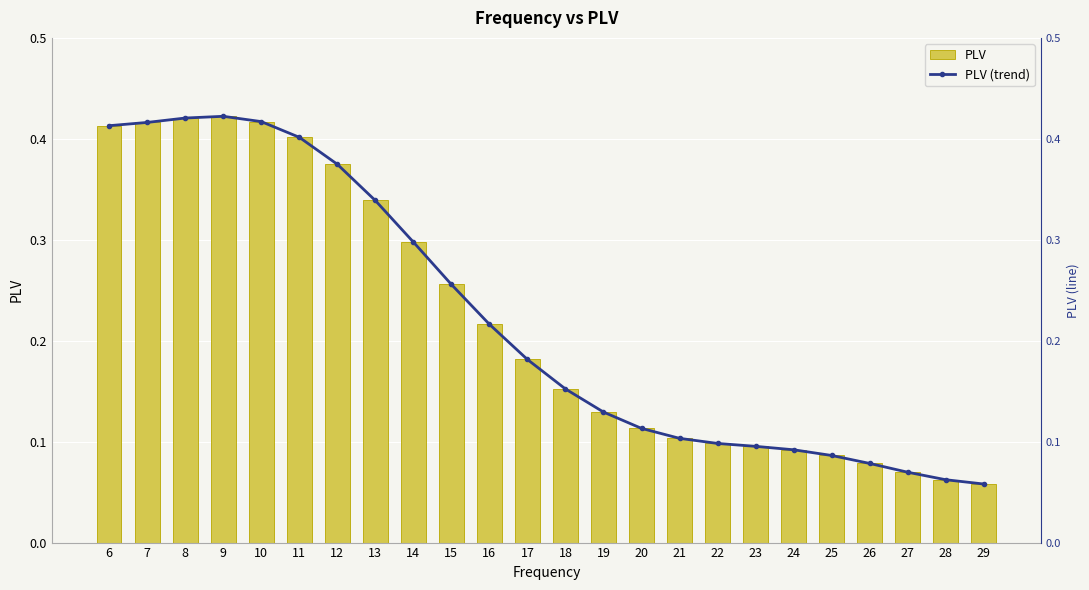

The value of PLV (trend) at 20 is 0.1. True or false?

False